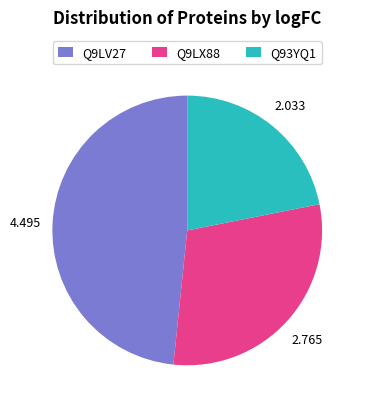

Does Q9LX88 account for over 50% of the chart?

No